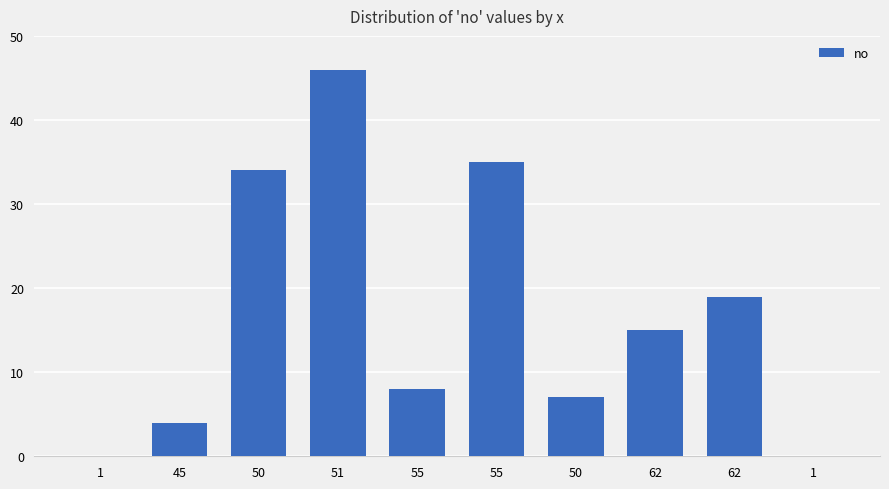

Count the number of data series in this chart.

1